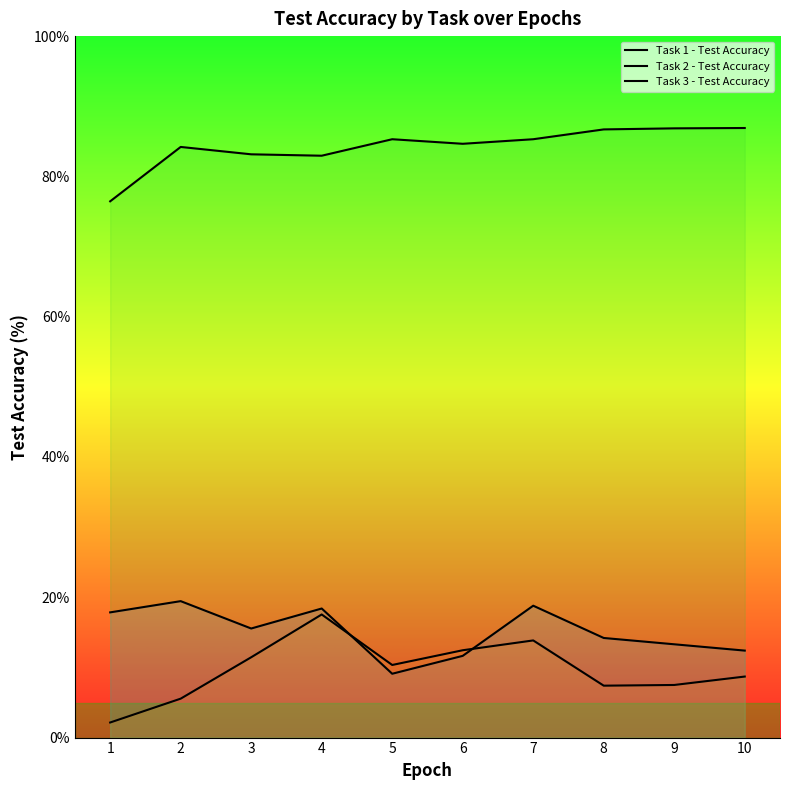

What is the value of the Task 2 - Test Accuracy point at the 4th from the left?

17.6